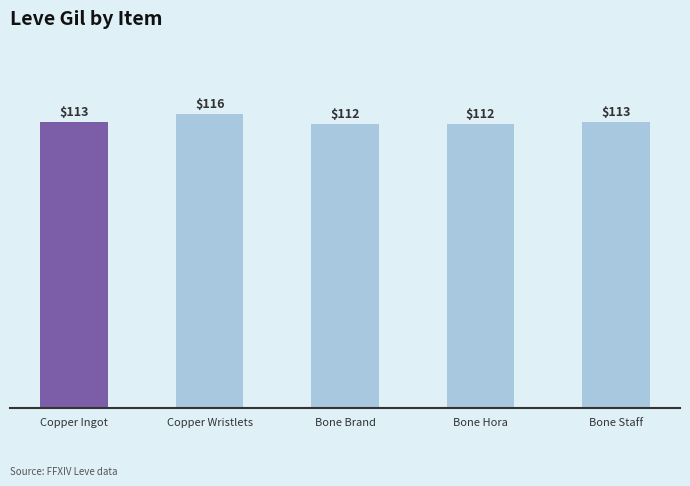

Count the values in the range 112 to 113.

4